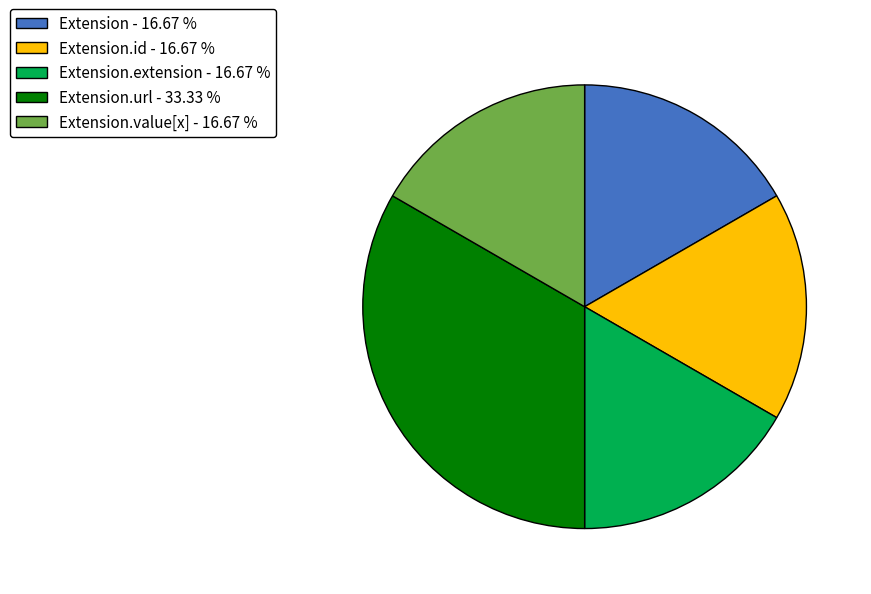

Approximately how many times larger is the value at Extension.url - 33.33 % compared to Extension.extension - 16.67 %?

2.0